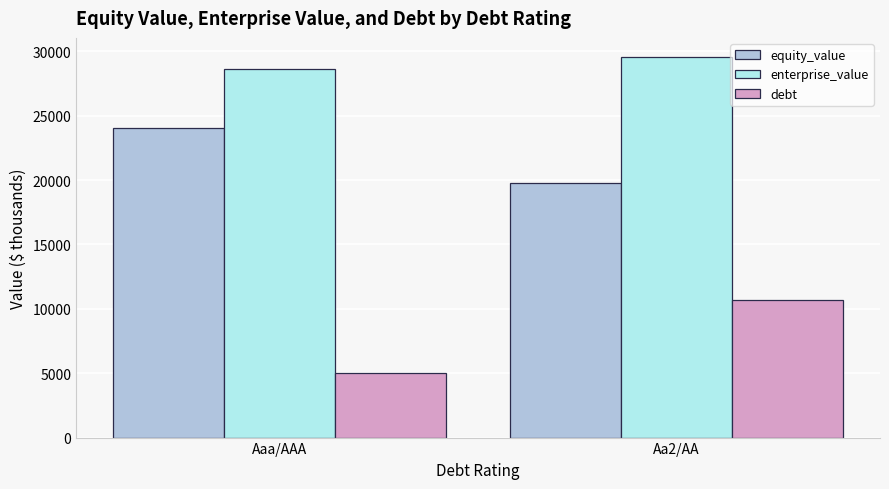

What is the maximum value shown in the chart?

29562.7